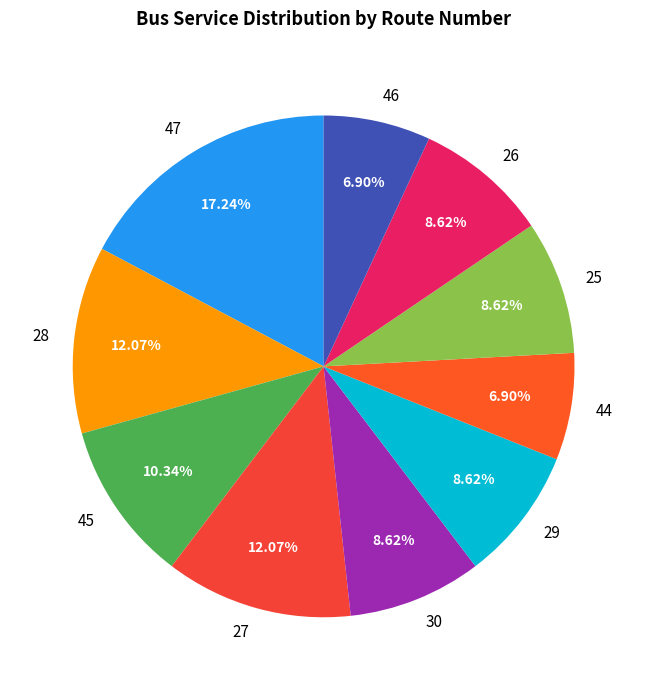

To the nearest percent, what is the average slice percentage?

10%